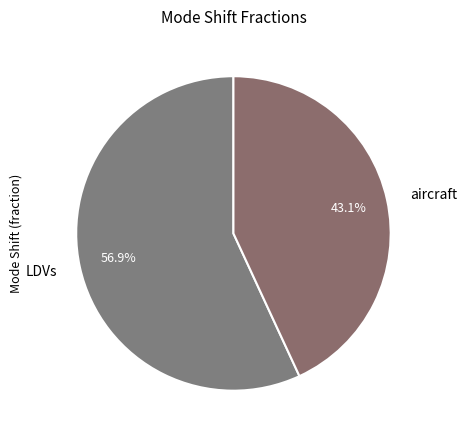

What is the smallest slice in the pie chart?

aircraft